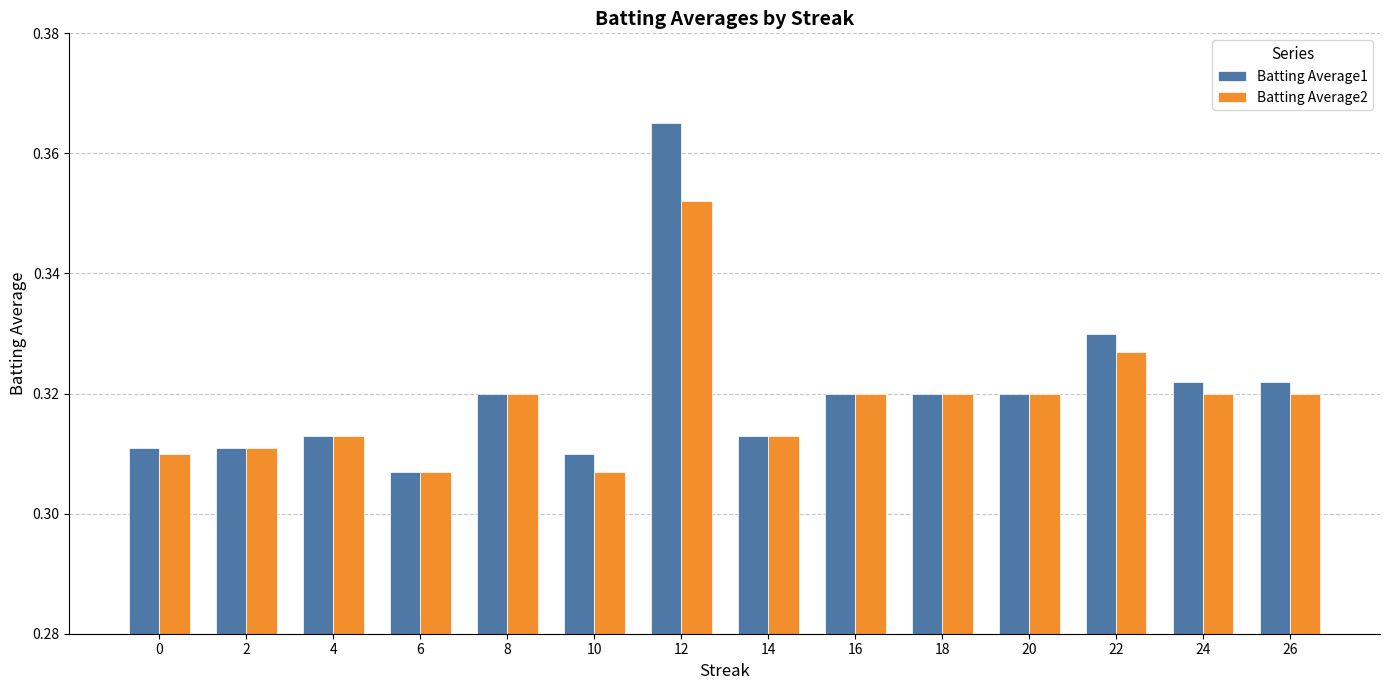

How many bars are there in each group?

2